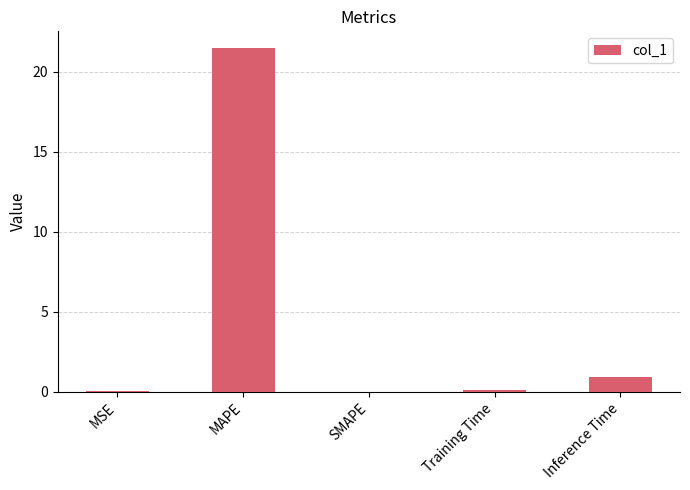

Which category has the highest value across all series?

MAPE